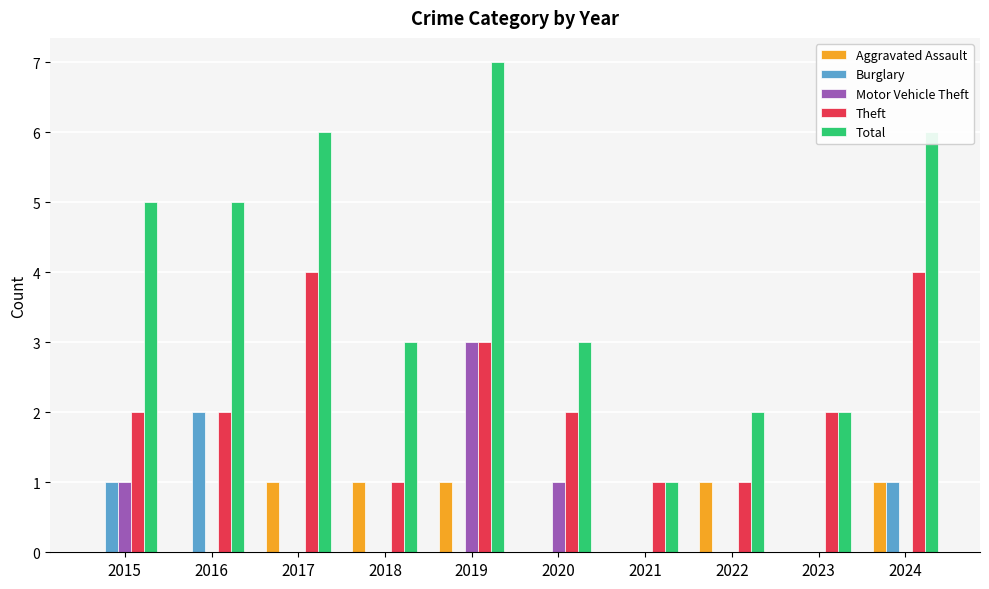

What is the total value across all series at 2021?

2